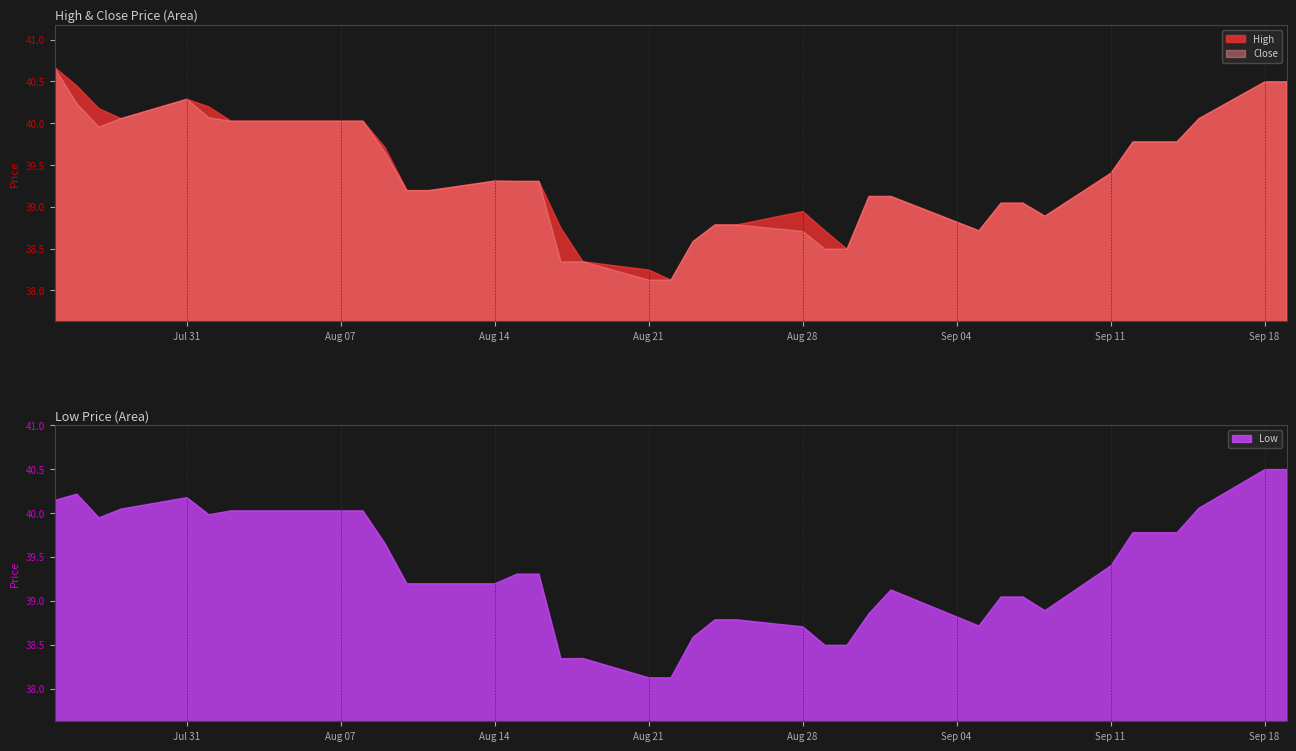

List the labels in order of Low value, smallest first.

19, 20, 17, 18, 25, 26, 21, 24, 29, 22, 23, 27, 32, 30, 31, 28, 12, 13, 14, 15, 16, 33, 11, 34, 35, 36, 2, 5, 6, 7, 8, 9, 10, 3, 37, 0, 4, 1, 38, 39